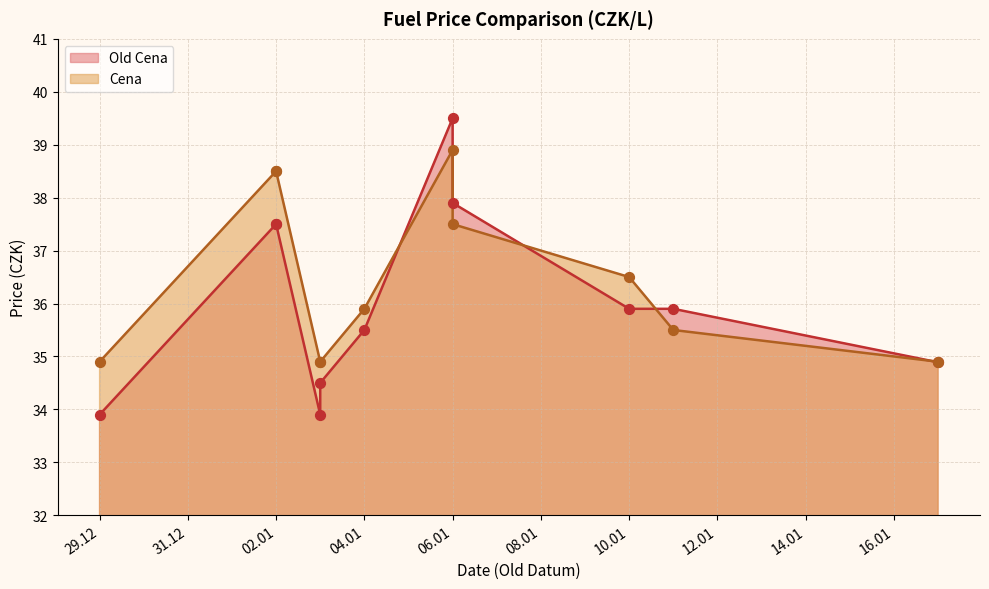

Which series has the largest Y range (max minus min)?

Old Cena